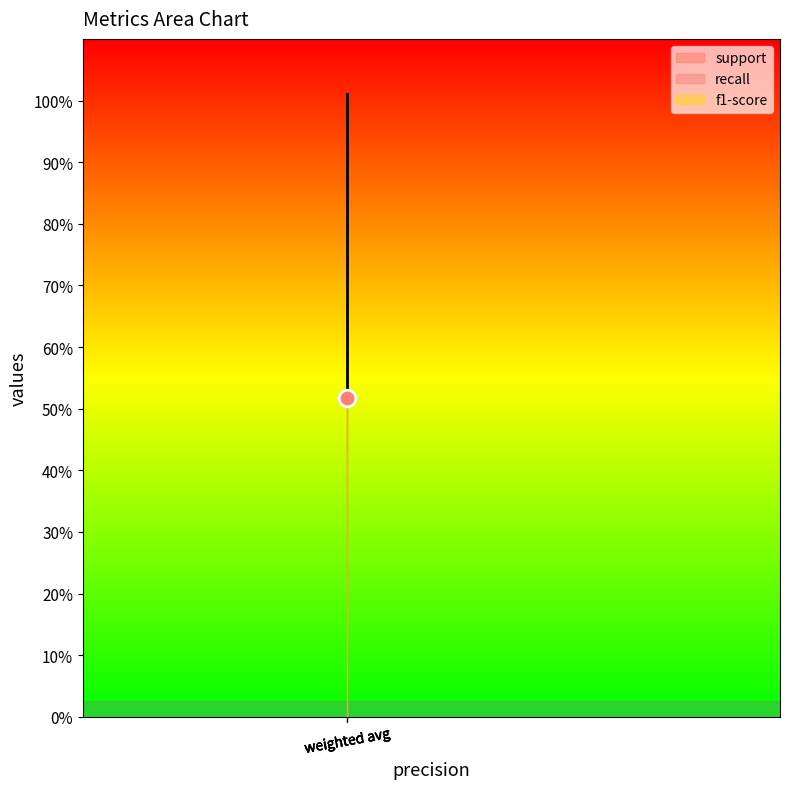

True or false: support has more than 0 points higher than both neighbors.

False